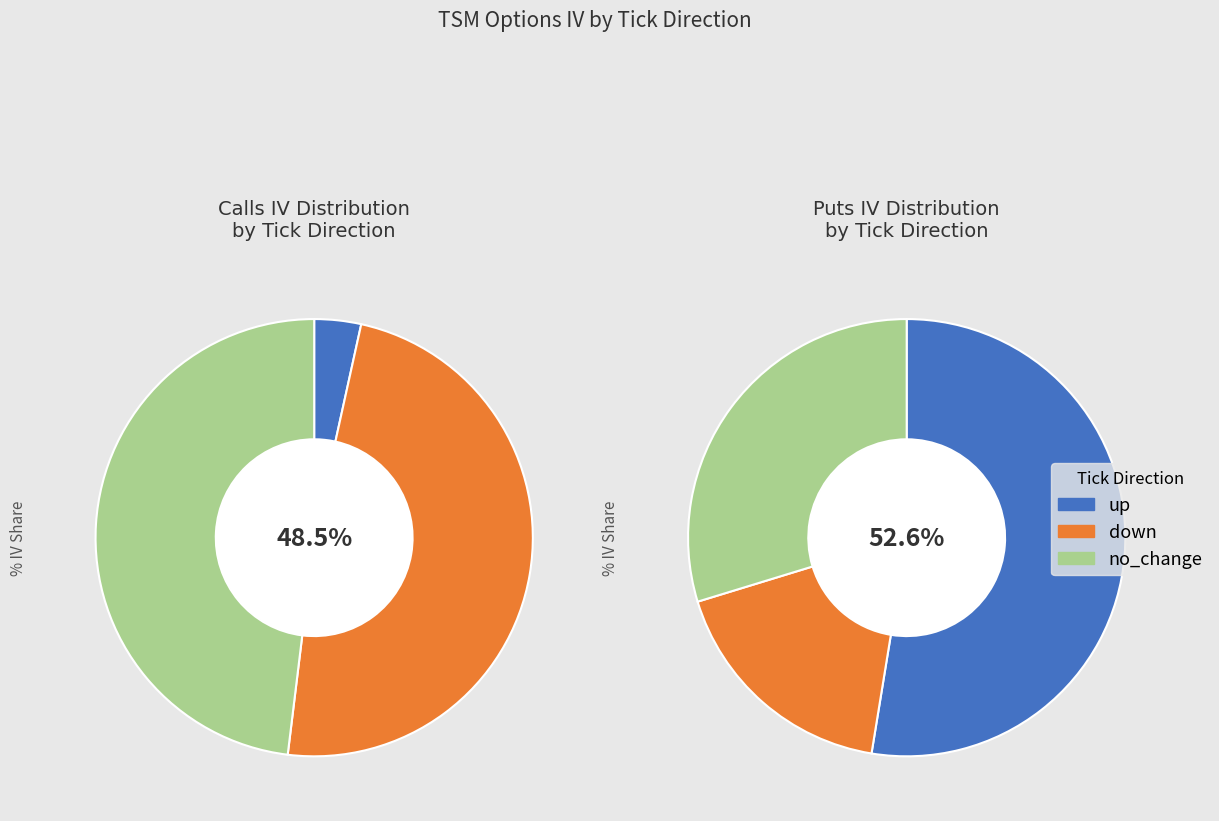

What is the largest slice in the pie chart?

up